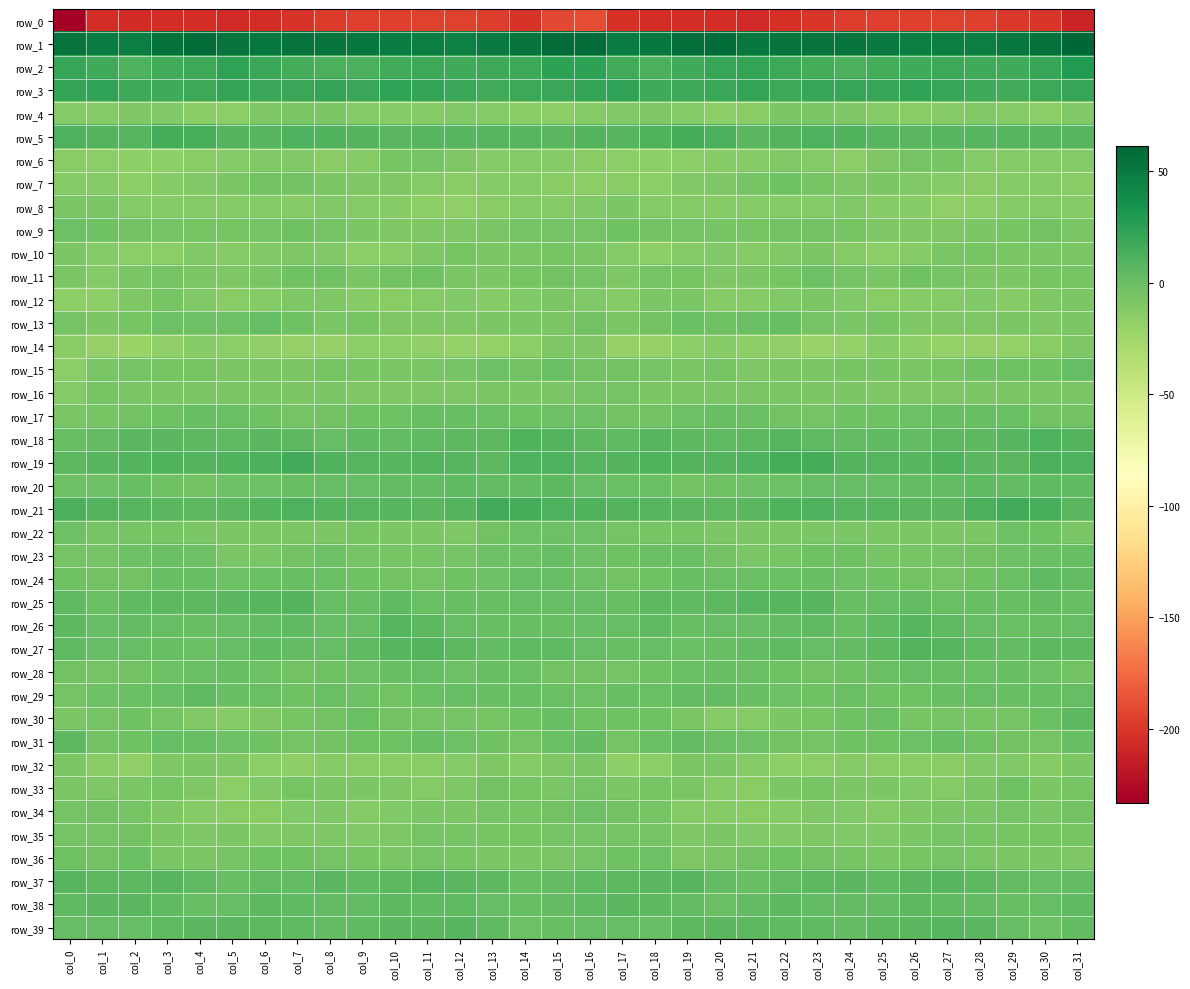

What is the difference between the second highest and minimum values in the row_35 series?

6.7